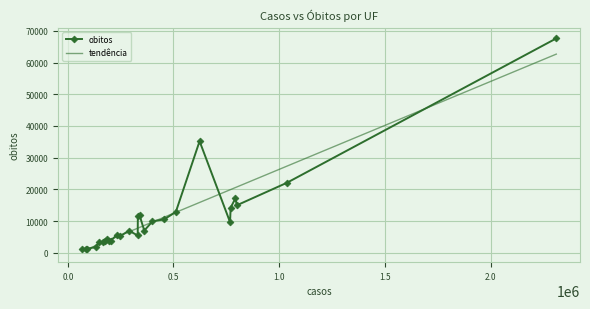

What is the greatest value displayed?

67602